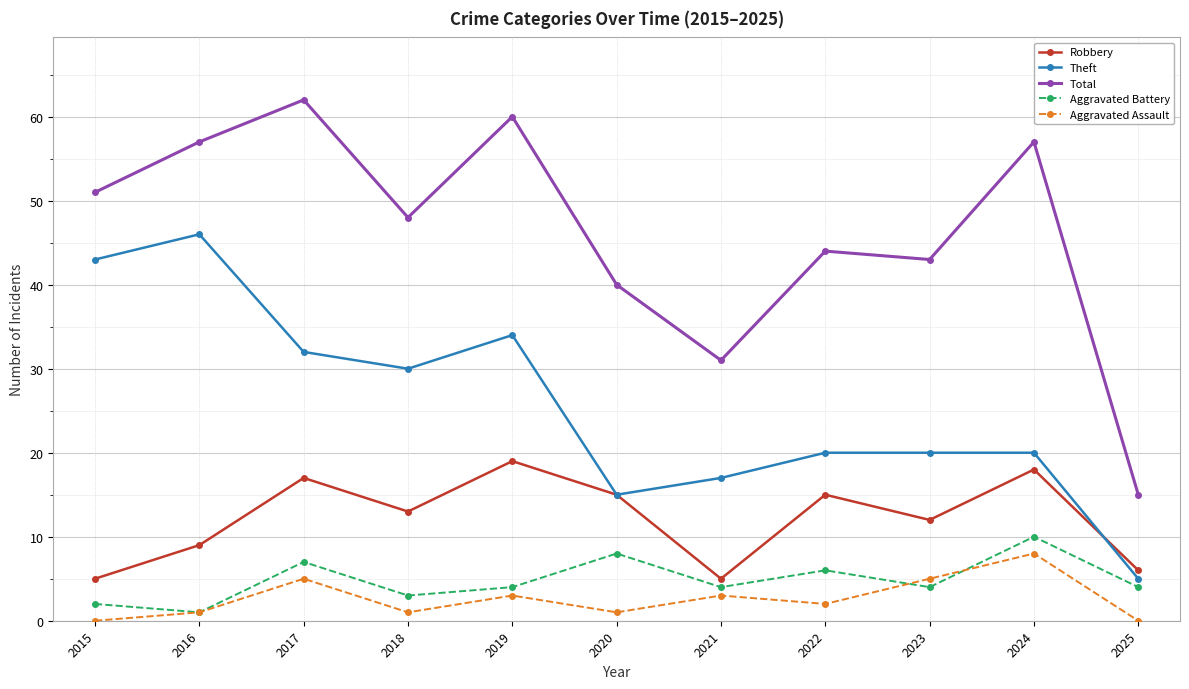

What is the difference between the Aggravated Assault values at 2022 and 2020?

1